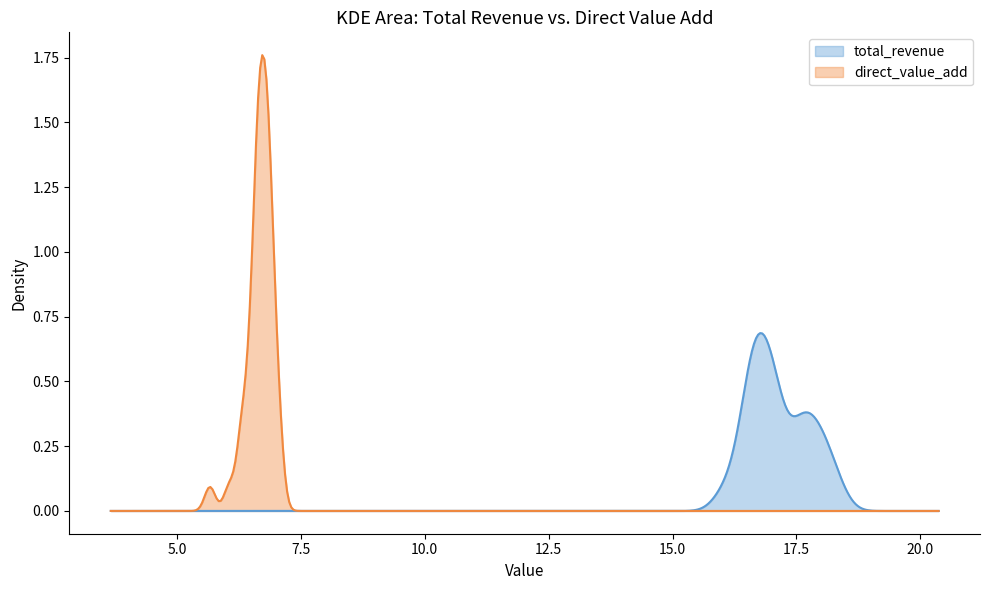

What is the greatest value displayed?

1.8